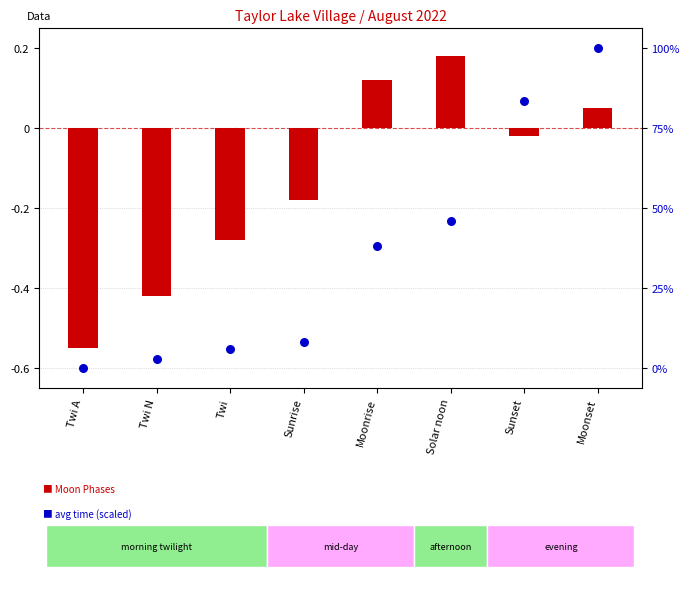

Which series contains the lowest Y value?

avg time (scaled)